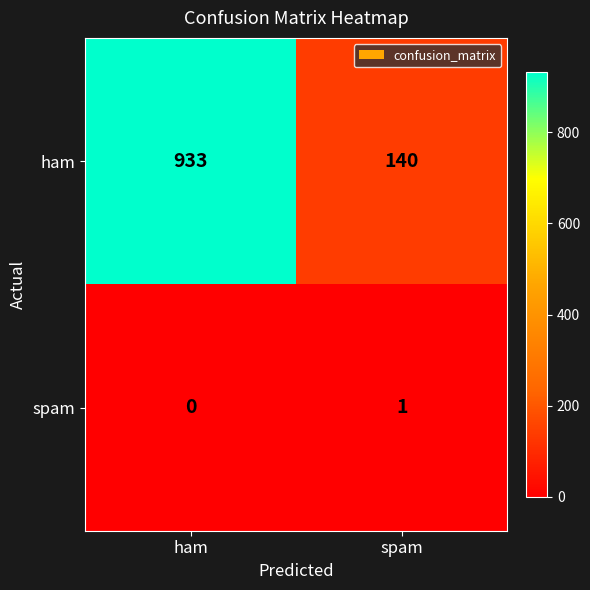

At spam, list the series in order from smallest to largest.

spam, ham